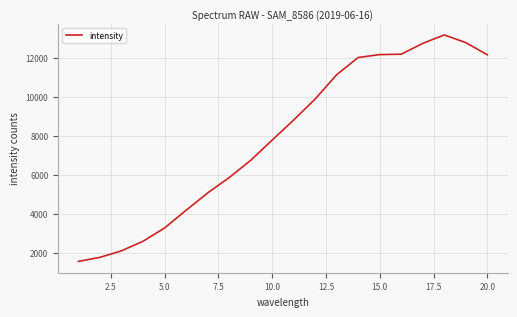

How many series are shown in this chart?

1